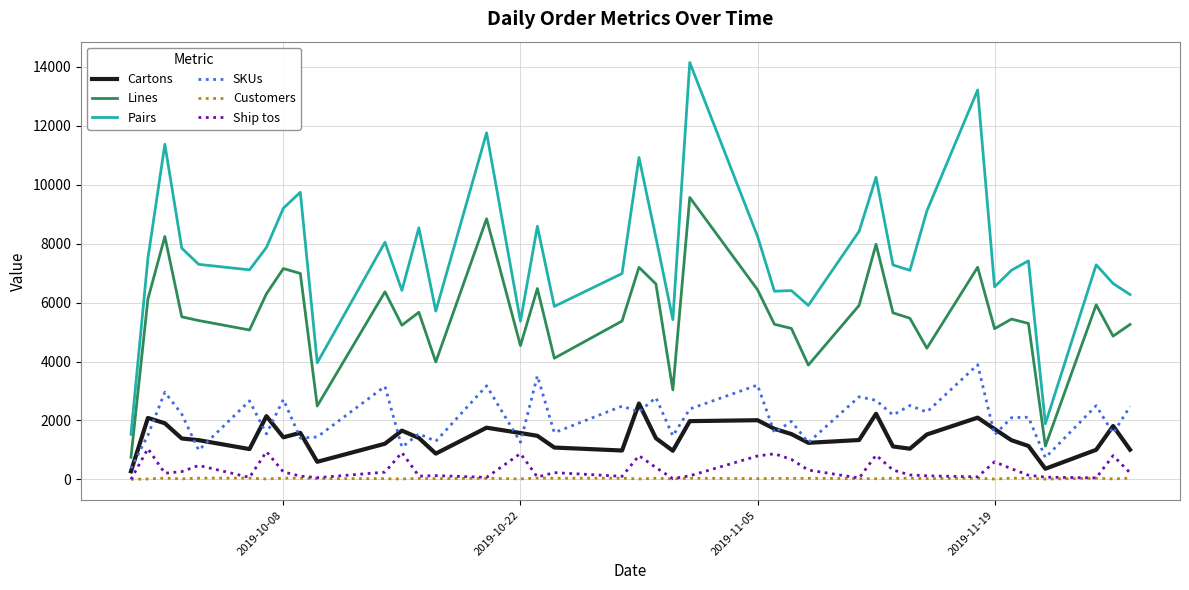

List the series in order of their peak value, lowest first.

Customers, Ship tos, Cartons, SKUs, Lines, Pairs